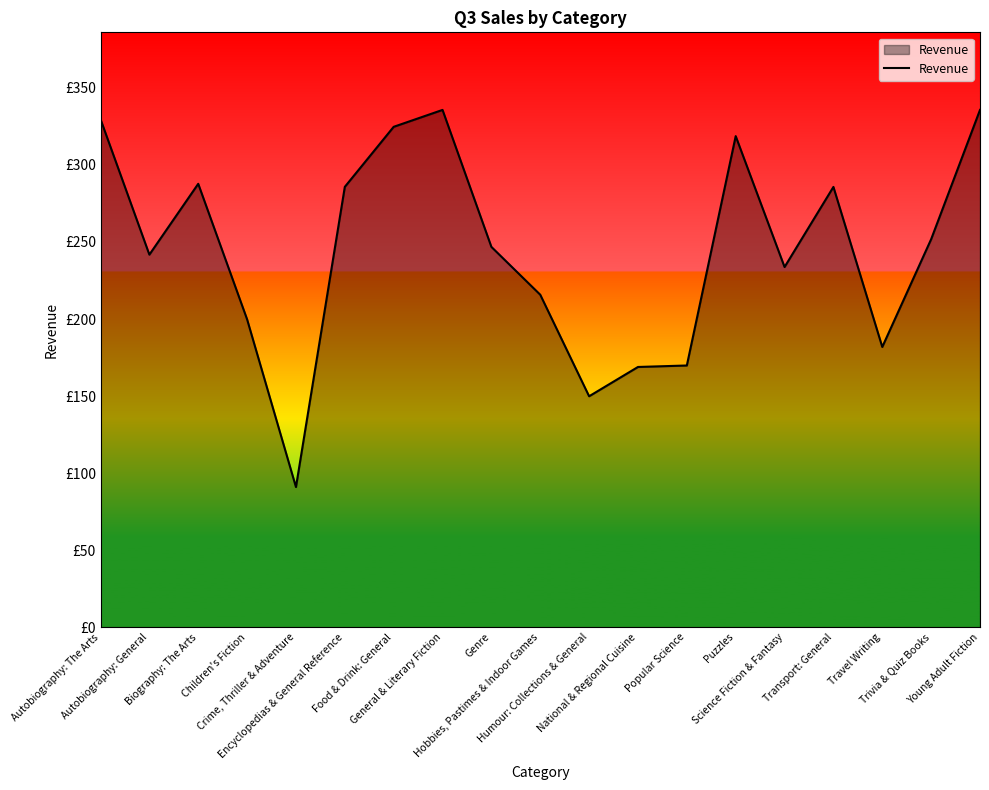

The chart shows a value of 261.5 at National & Regional Cuisine. True or false?

False